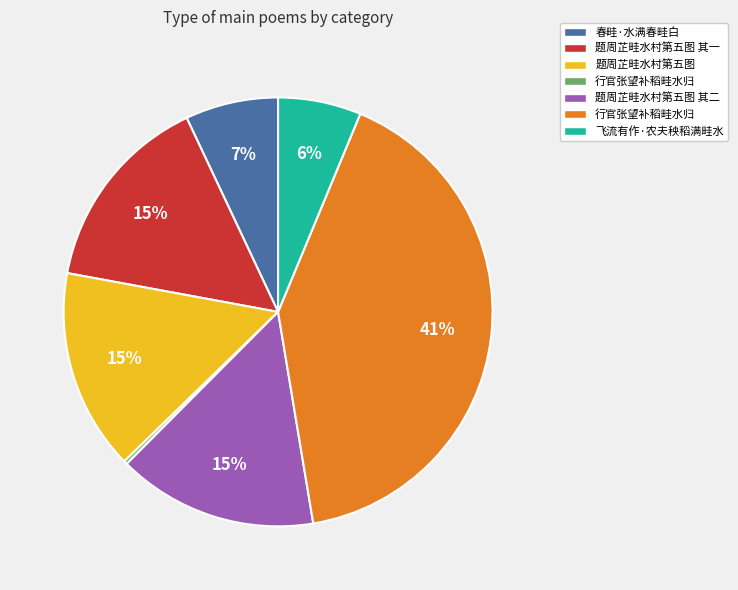

Is there a majority slice in this chart?

No